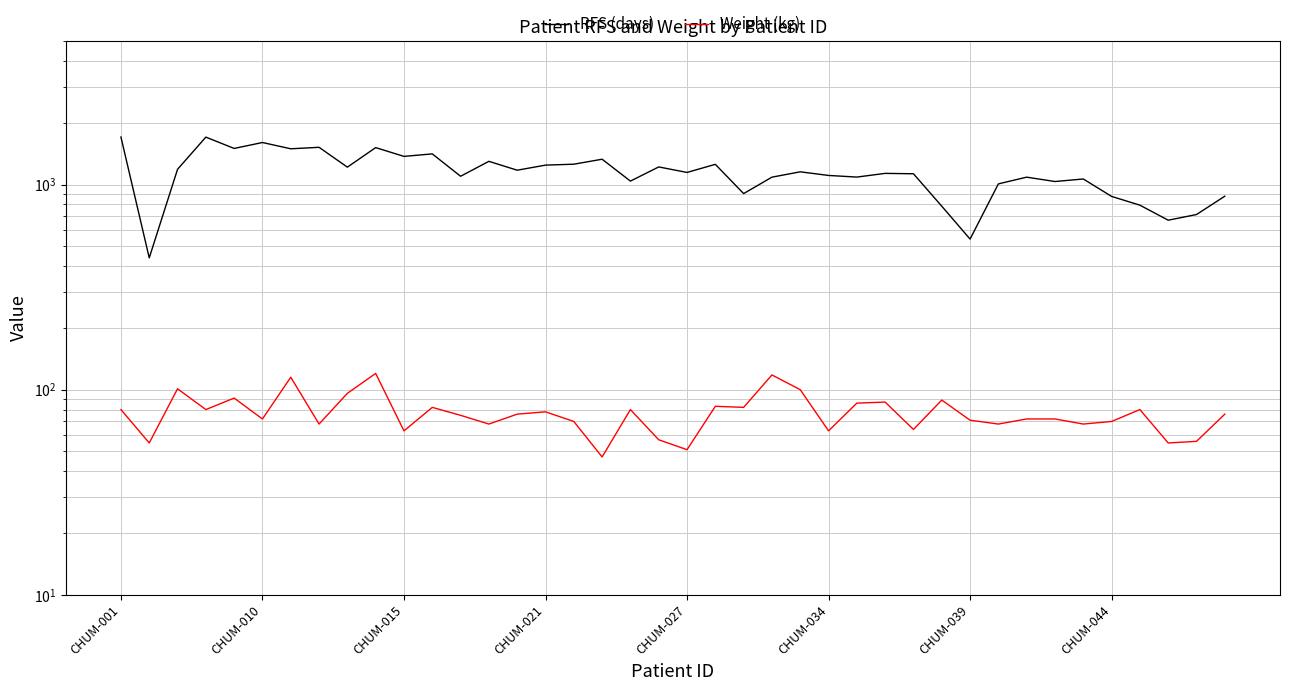

How many lines are shown in the chart?

2